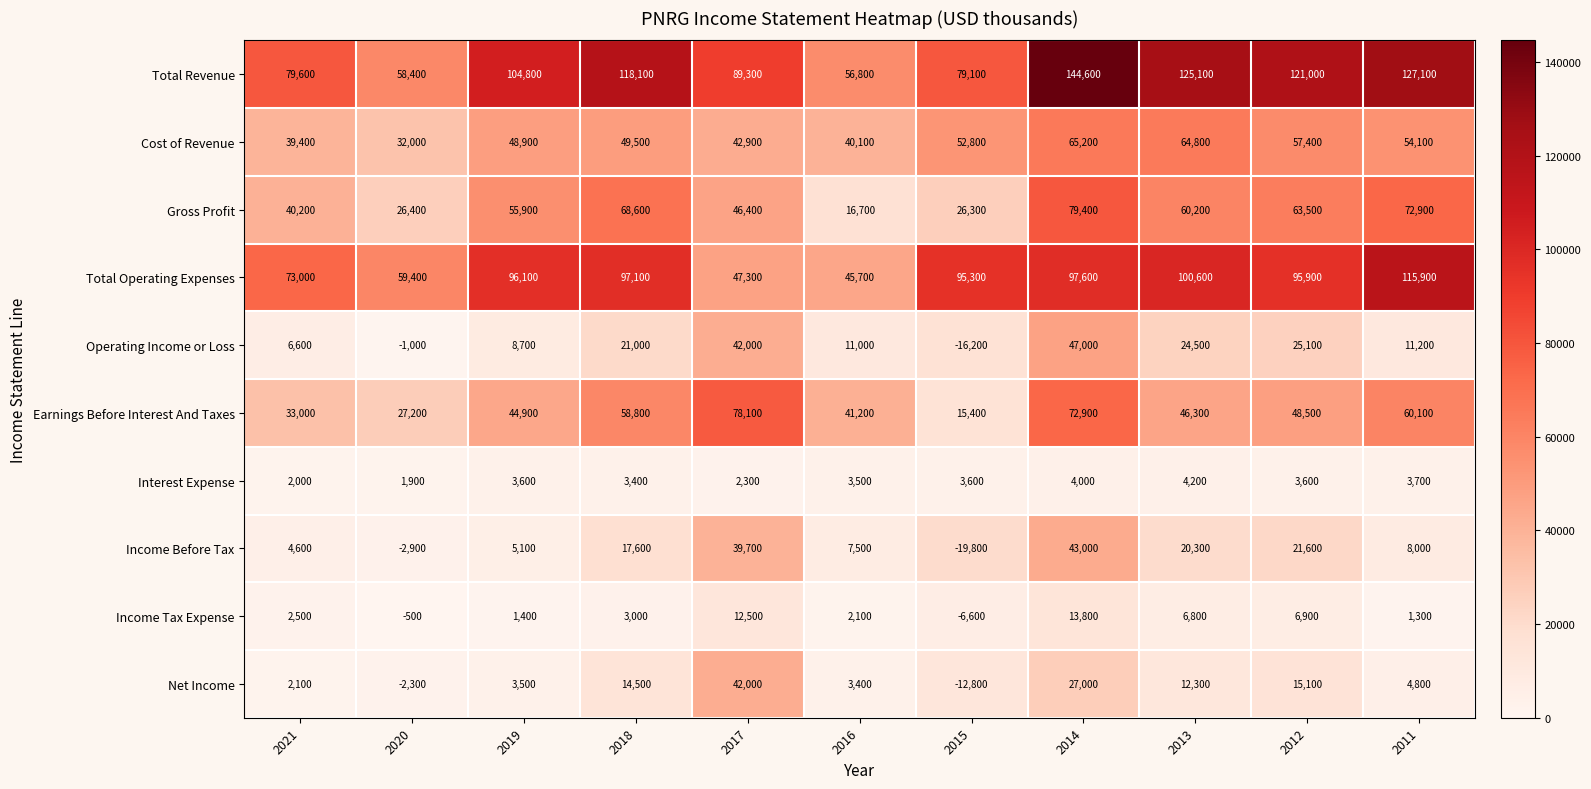

List the series in order of their peak value, lowest first.

Interest Expense, Income Tax Expense, Net Income, Income Before Tax, Operating Income or Loss, Cost of Revenue, Earnings Before Interest And Taxes, Gross Profit, Total Operating Expenses, Total Revenue